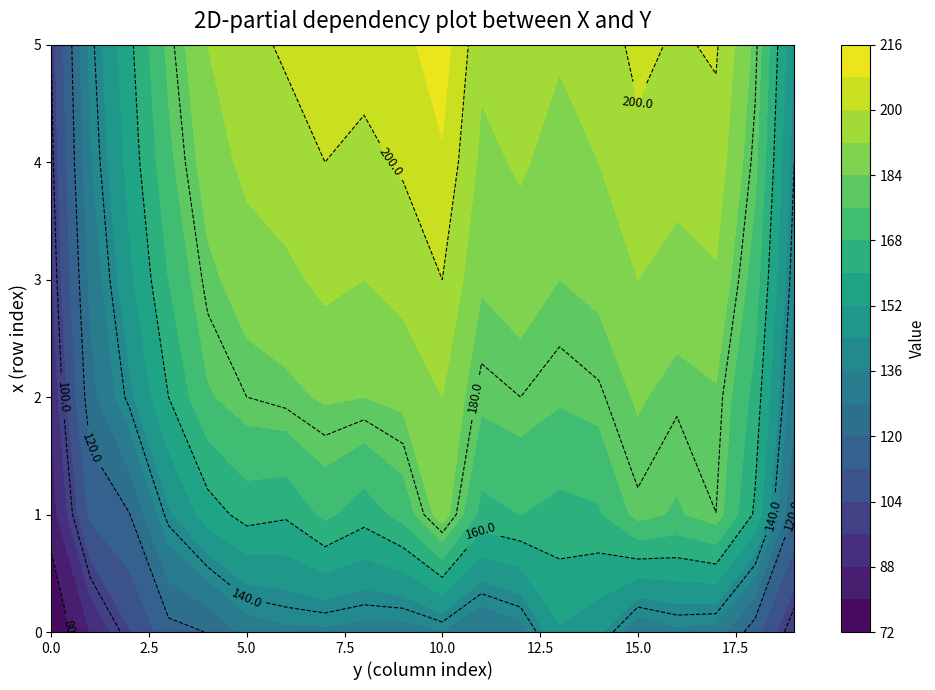

The 3 series shows 271.0 at 12. True or false?

False